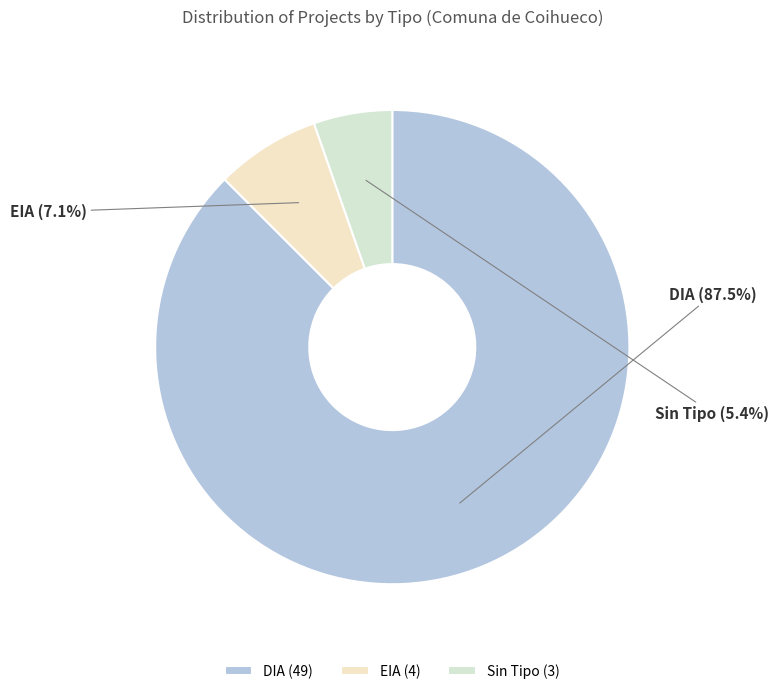

Does DIA represent more than half of the total?

Yes